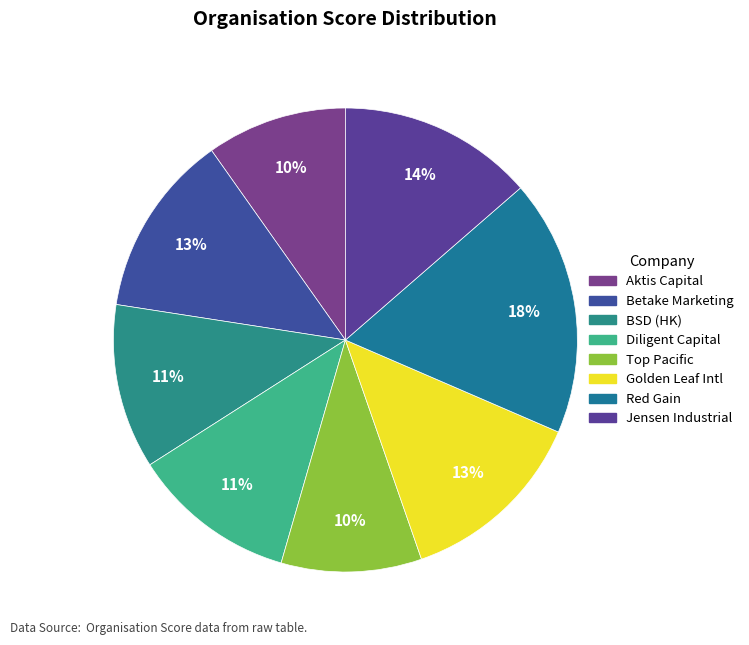

Which slice is the largest?

Red Gain